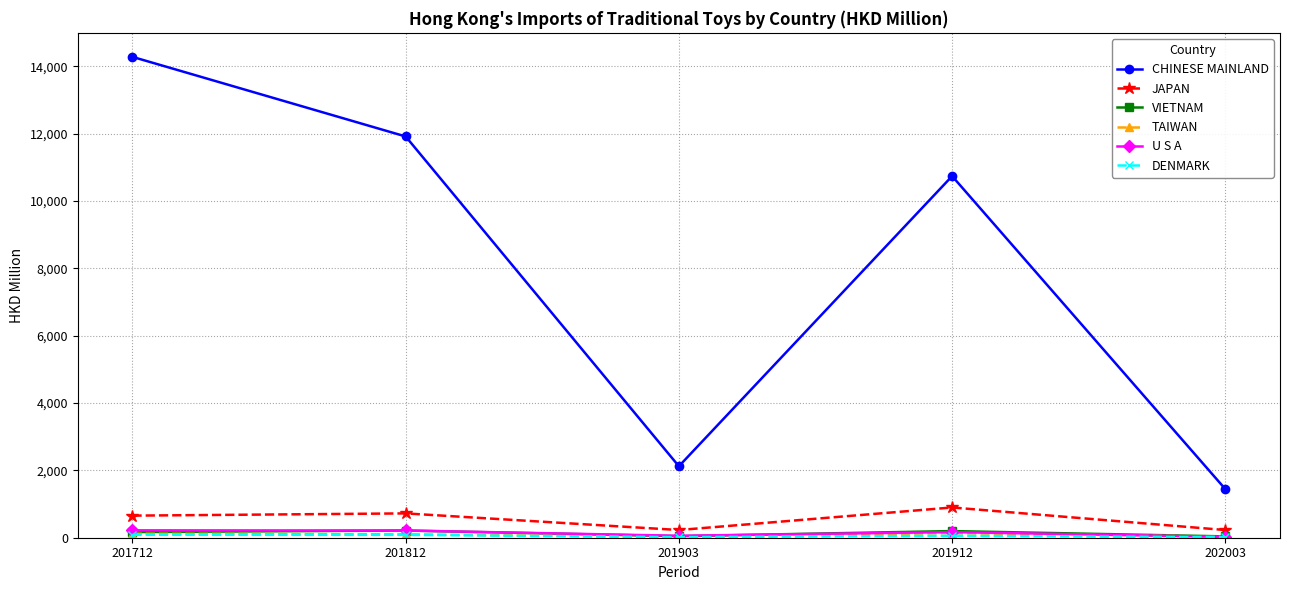

At which category is the sum across all series the highest?

201712